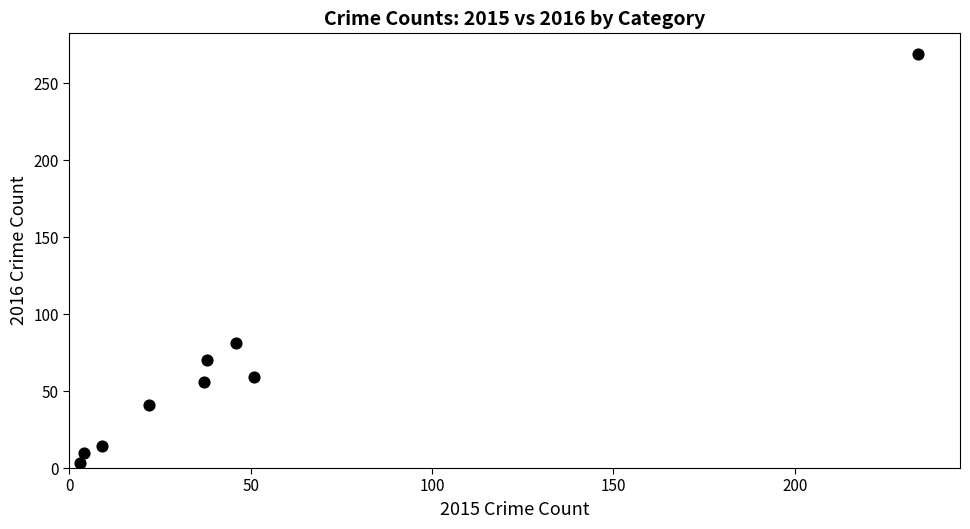

What is the range of Y values (max minus min)?

266